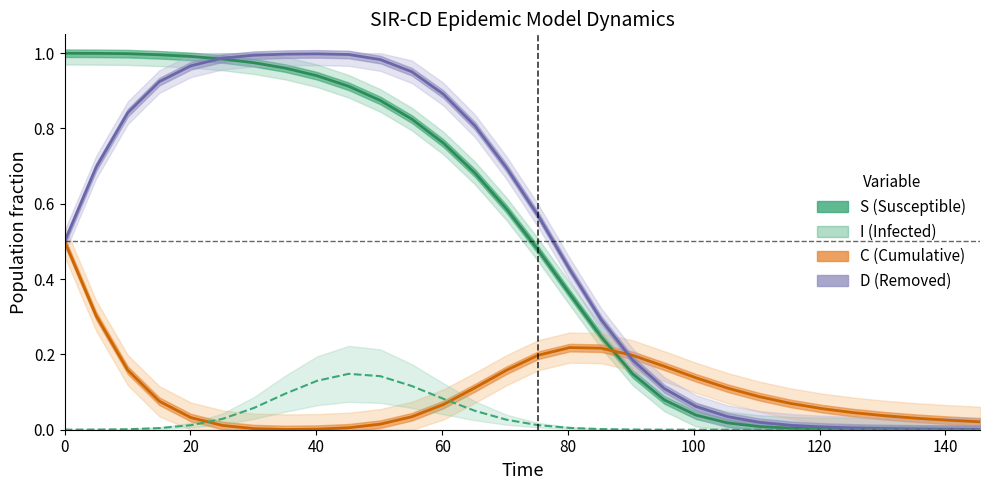

Does the chart have visible grid lines?

No